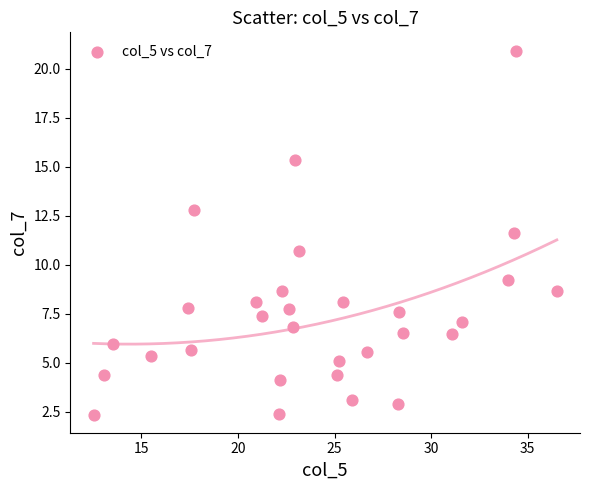

What Y value in the scatter plot is closest to 11?

10.7